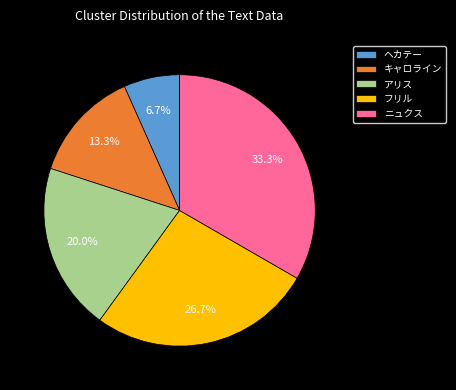

The ヘカテー slice represents 17% of the pie. True or false?

False